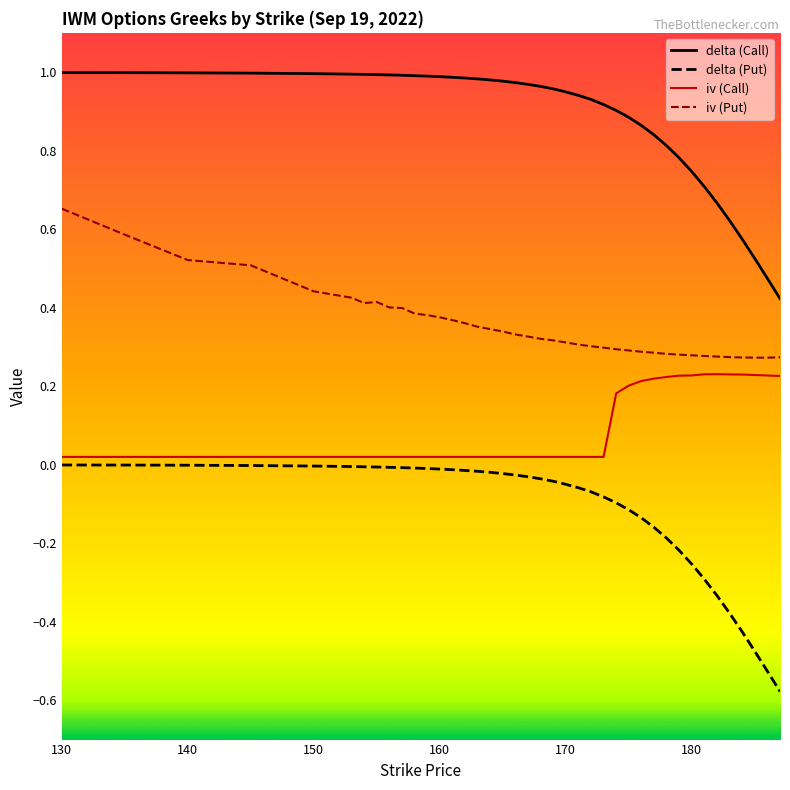

At which label is delta (Put) closest to 0?

130